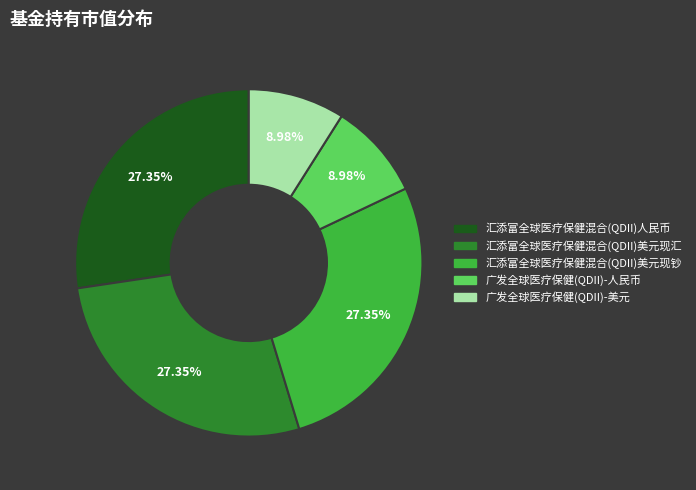

The 汇添富全球医疗保健混合(QDII)美元现钞 slice represents 39% of the pie. True or false?

False